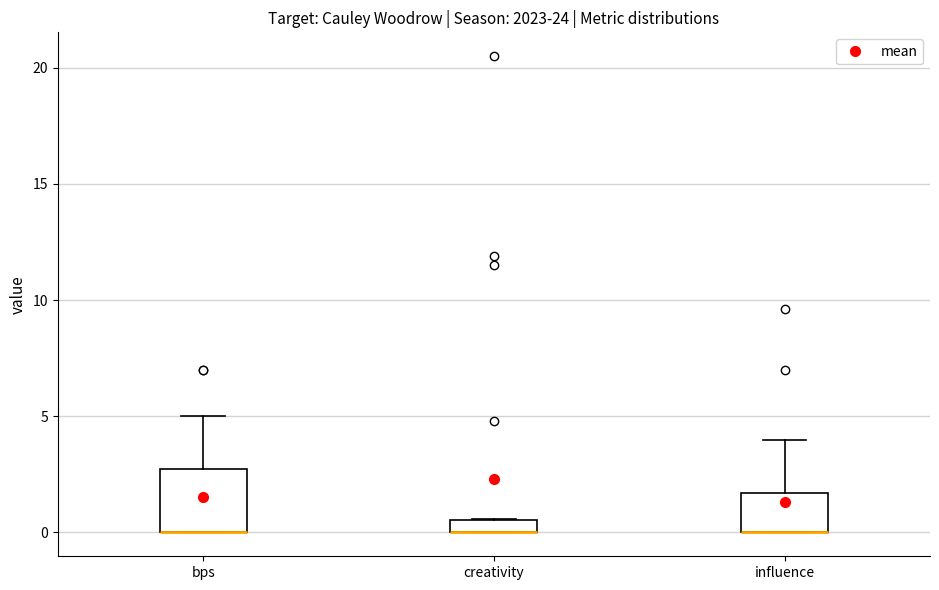

Where is the upper edge of the box for bps on the y-axis? The values are not printed on the chart, so give them approximately, as read against the axis.

3.0